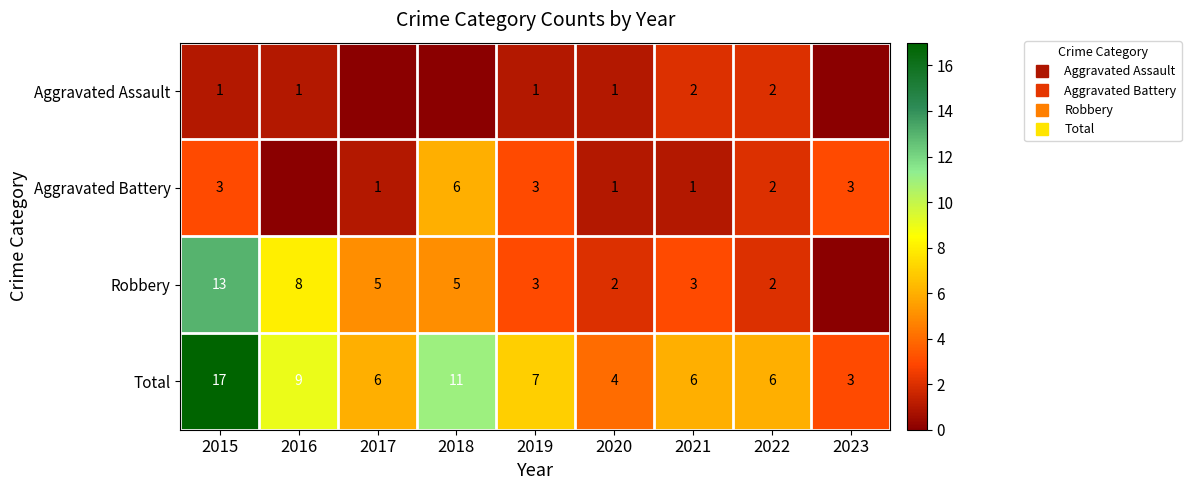

How many values in Aggravated Assault are above zero?

6